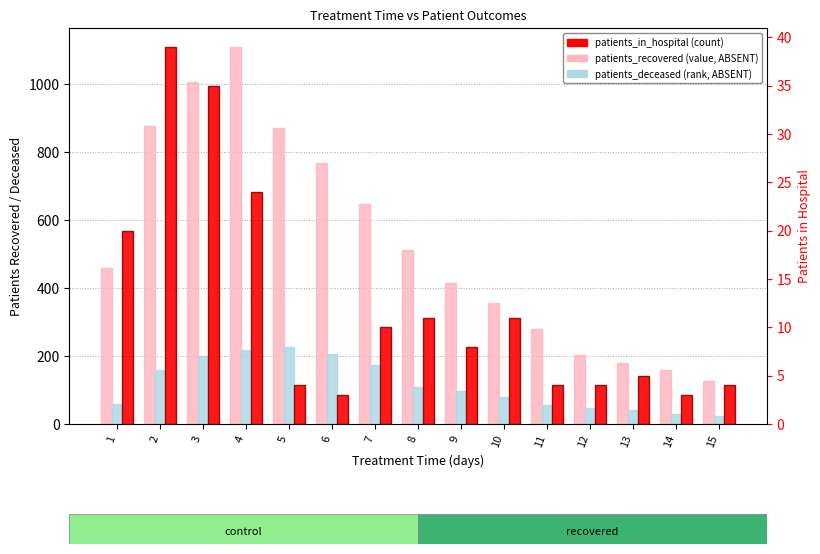

Reading left to right, what are all the values shown in this chart?

patients_recovered: 1=460	2=876	3=1007	4=1110	5=870	6=768	7=647	8=513	9=415	10=356	11=280	12=203	13=179	14=159	15=127
patients_deceased: 1=58	2=160	3=201	4=217	5=227	6=207	7=173	8=108	9=96	10=79	11=57	12=47	13=40	14=29	15=24
patients_in_hospital: 1=20	2=39	3=35	4=24	5=4	6=3	7=10	8=11	9=8	10=11	11=4	12=4	13=5	14=3	15=4